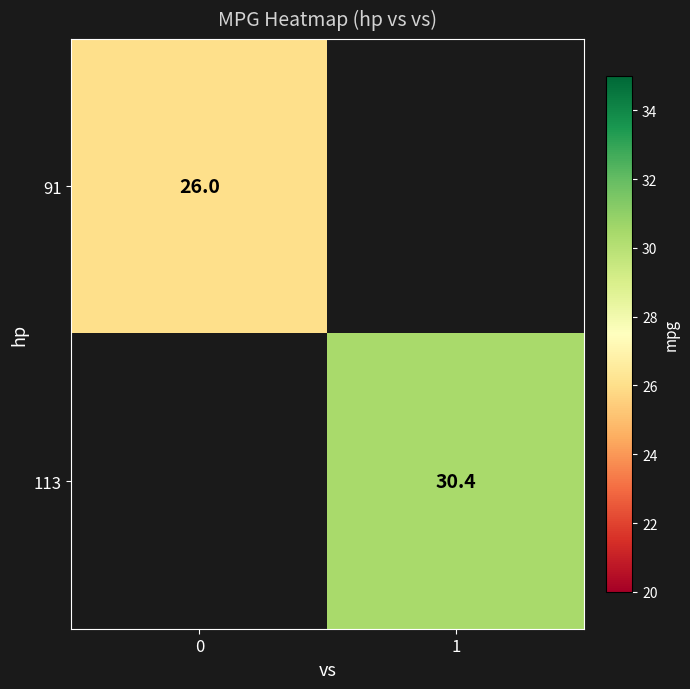

The 113 series shows 6.7 at 1. True or false?

False